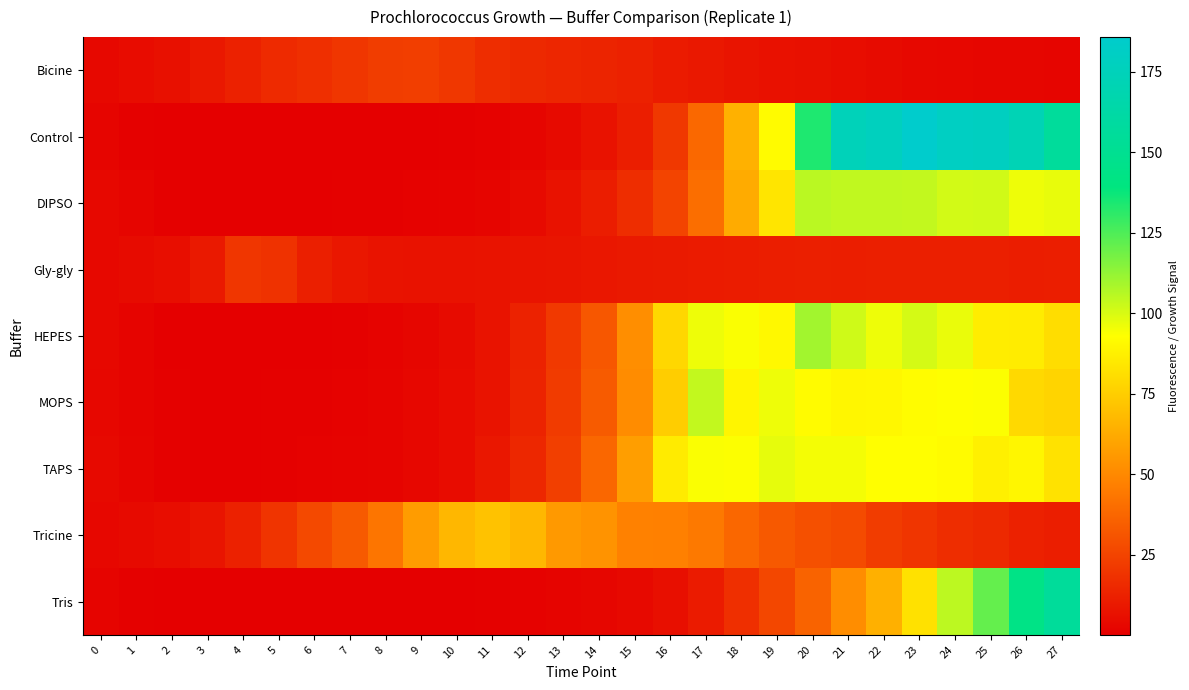

What is the smallest value displayed?

0.2